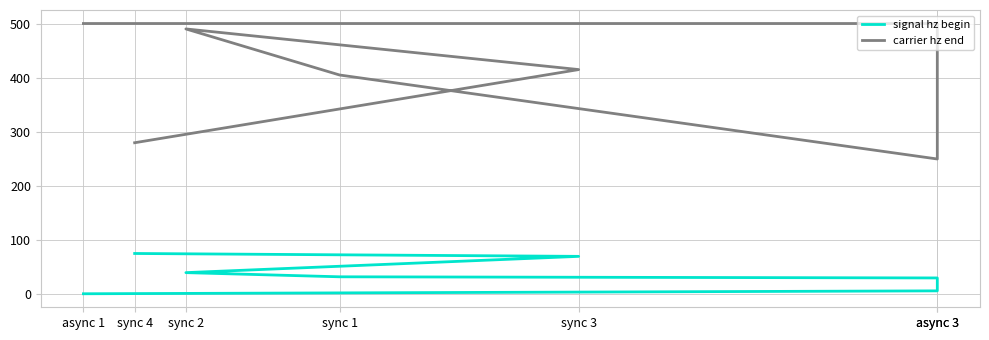

Is it true that carrier hz end equals 670.1 at sync 1?

False